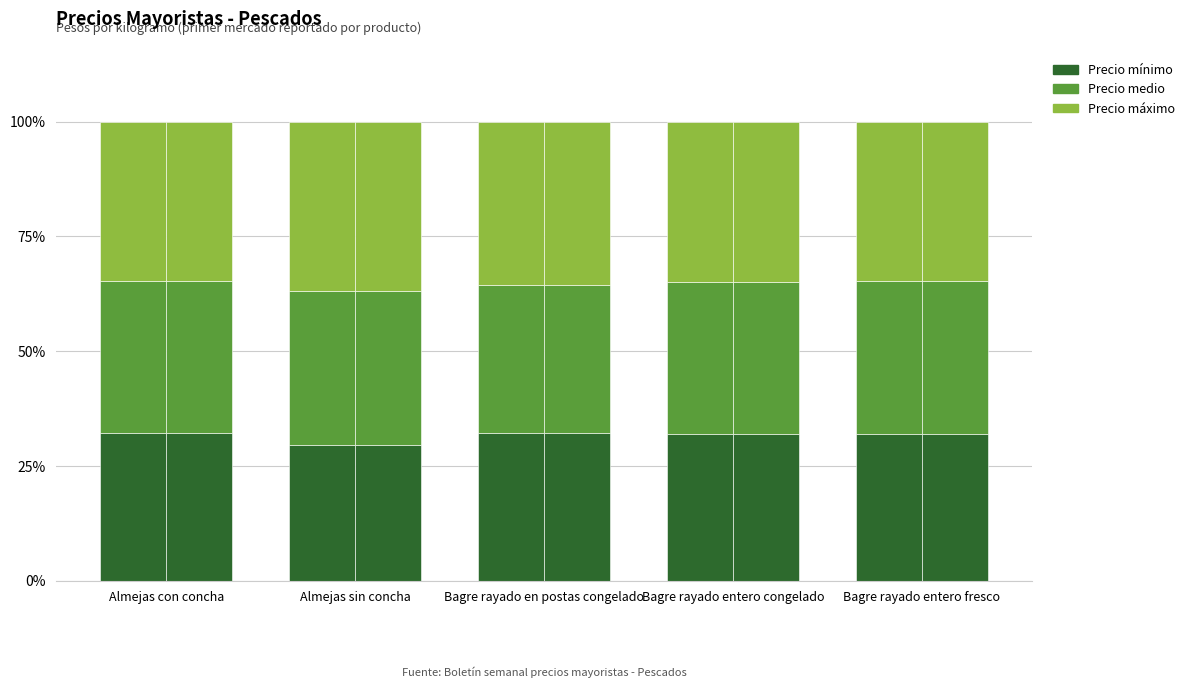

At which label does Precio medio reach its minimum?

Bagre rayado en postas congelado